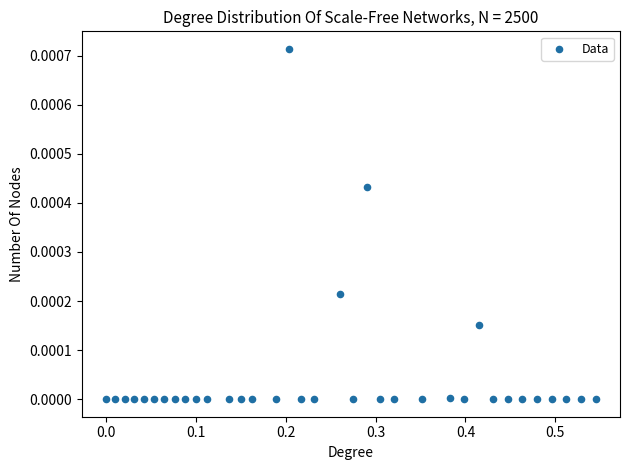

What is the range of X values (max minus min)?

0.5